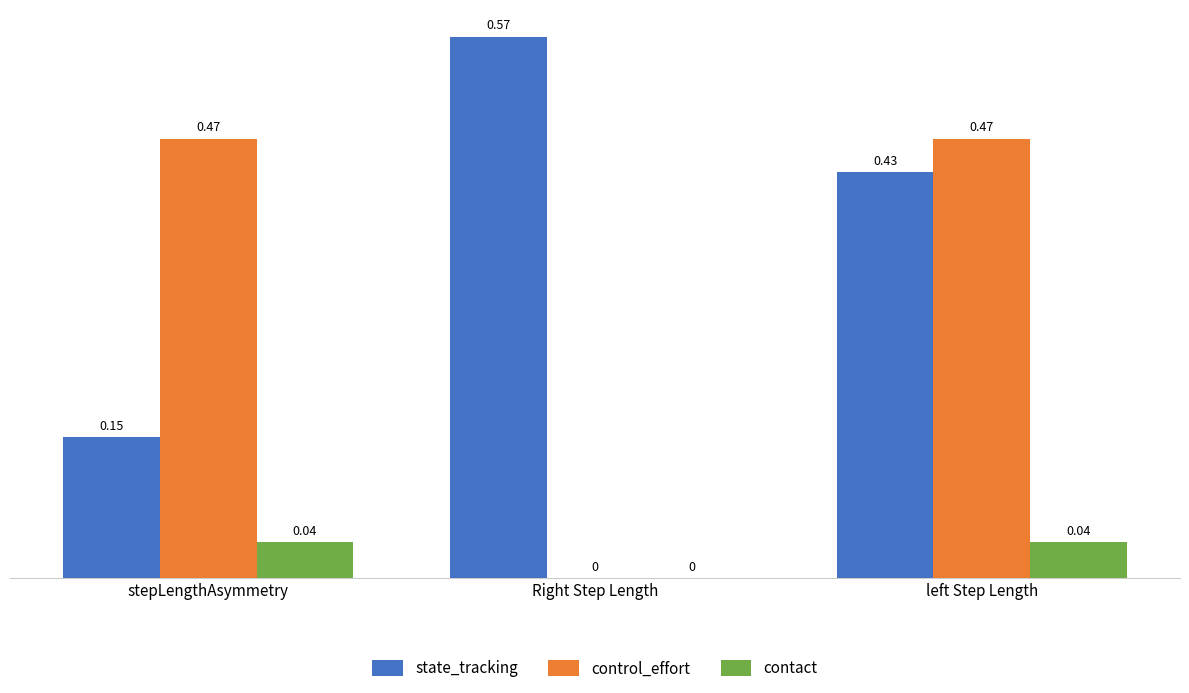

At which label does state_tracking reach its peak?

Right Step Length